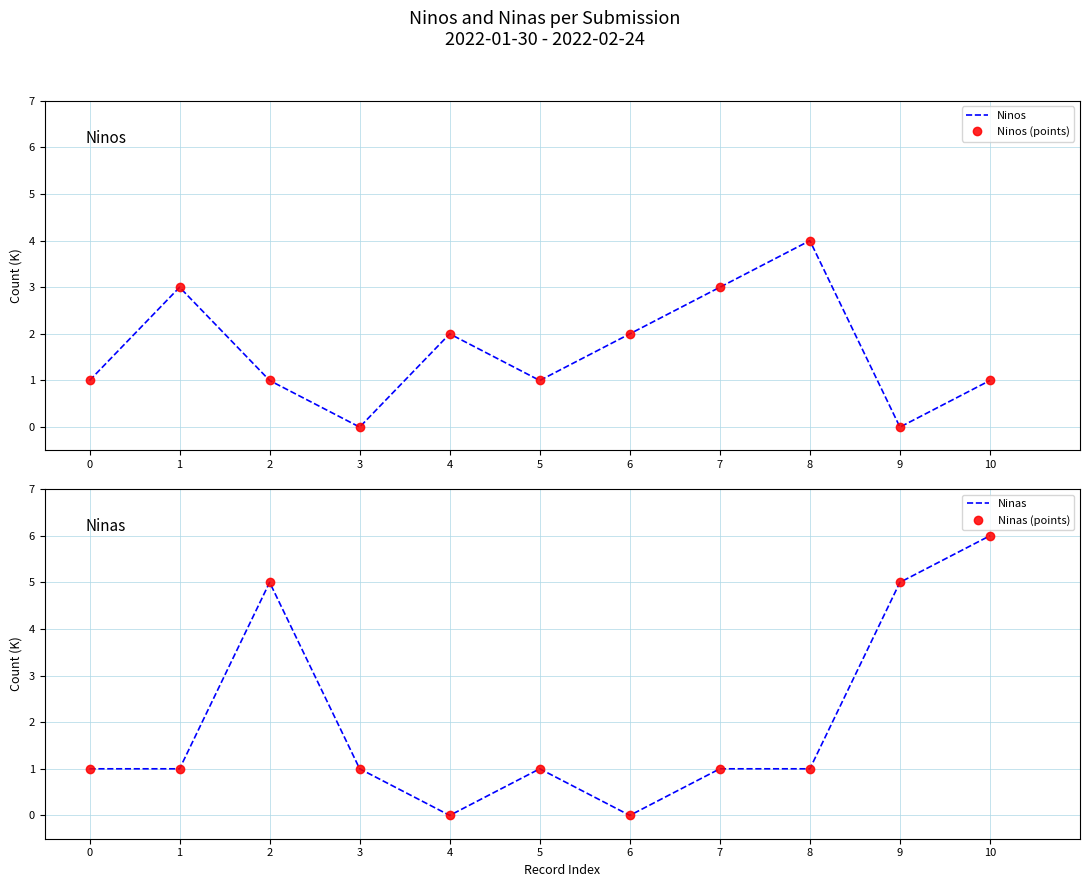

What is the sum of all Ninas values?

22